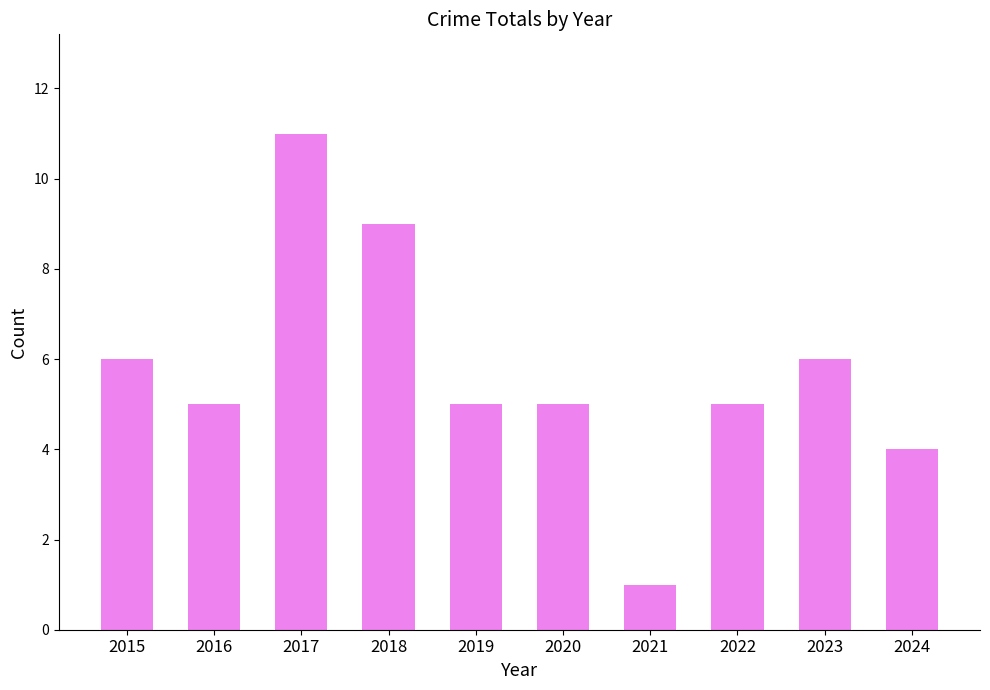

How many data points does each series have?

10